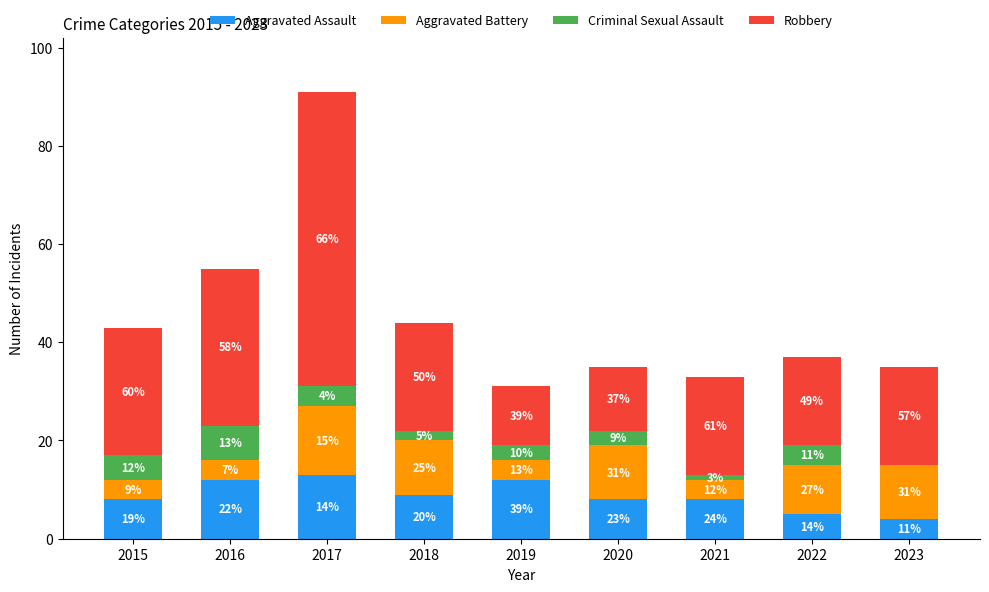

Reading left to right, what are the values for Aggravated Assault?

2015=8	2016=12	2017=13	2018=9	2019=12	2020=8	2021=8	2022=5	2023=4